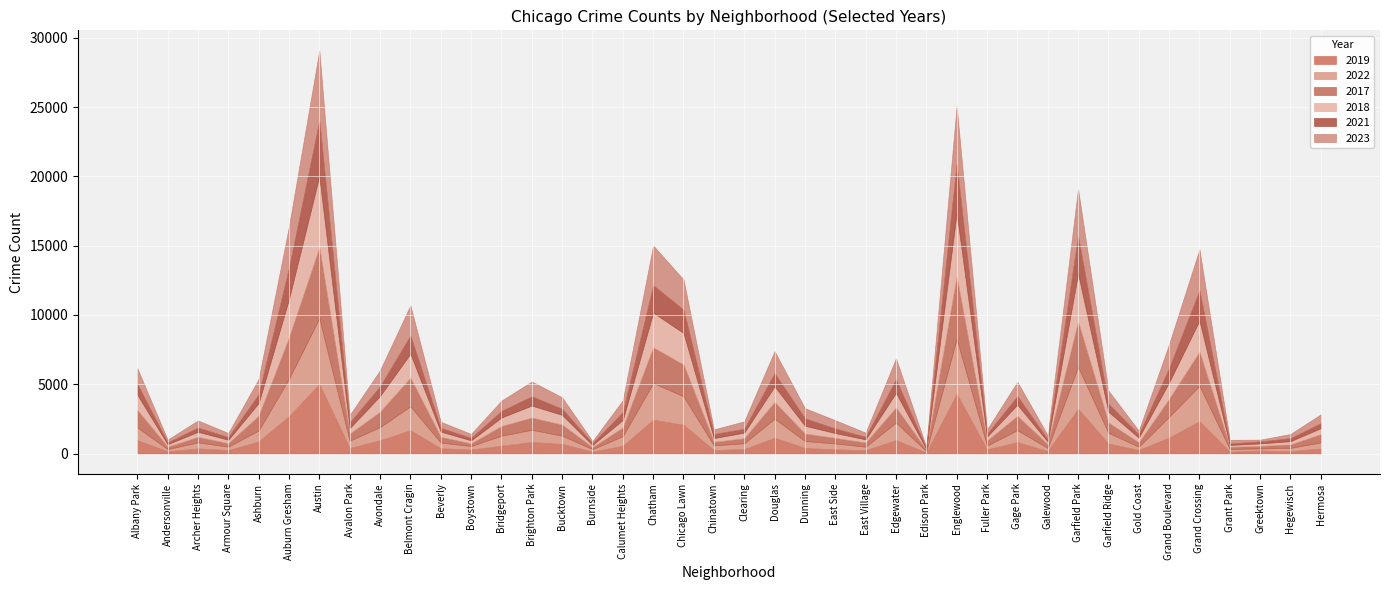

What is the sum of all 2022 values?

40835